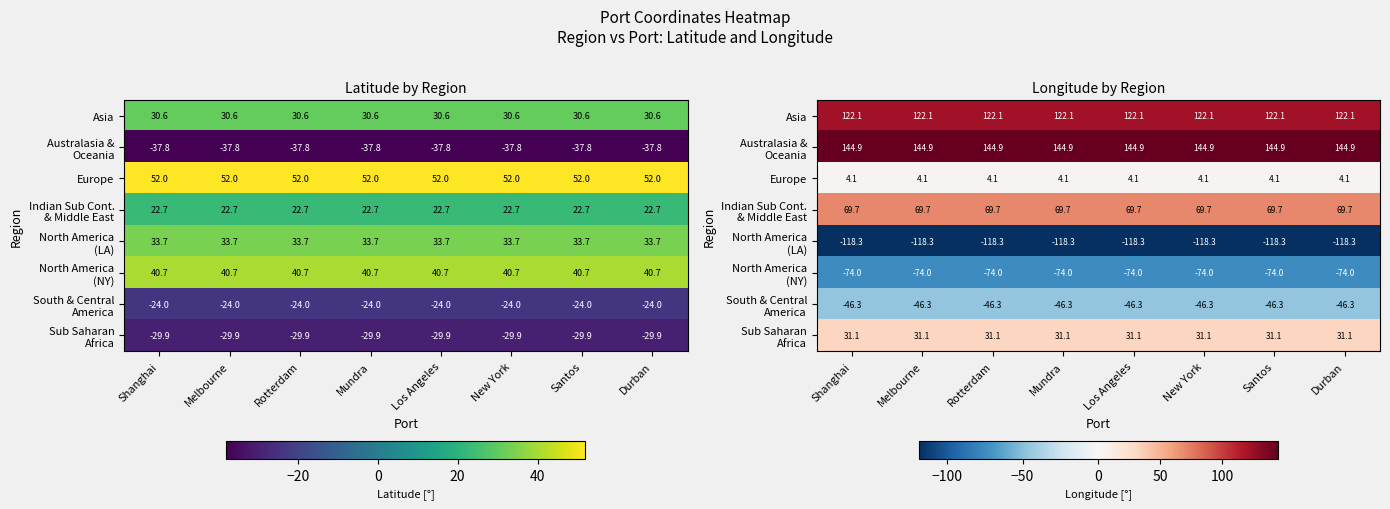

The value of Sub Saharan Africa at New York is 49.3. True or false?

False